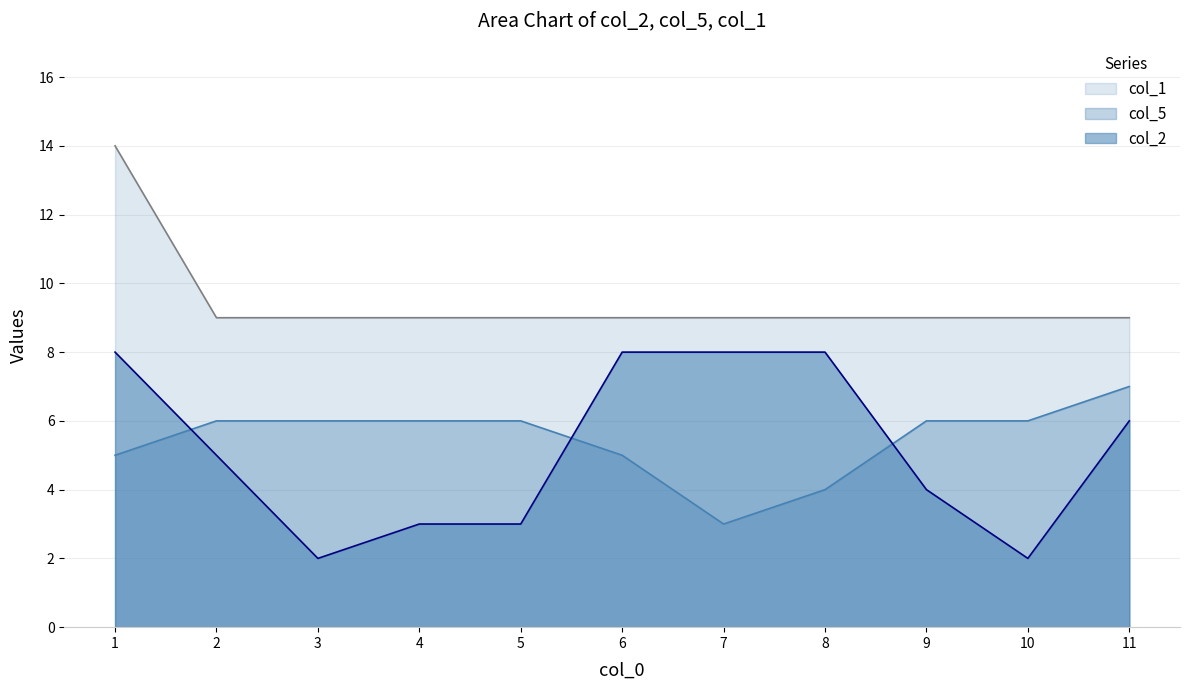

Count the col_2 values in the range 3 to 8.

9